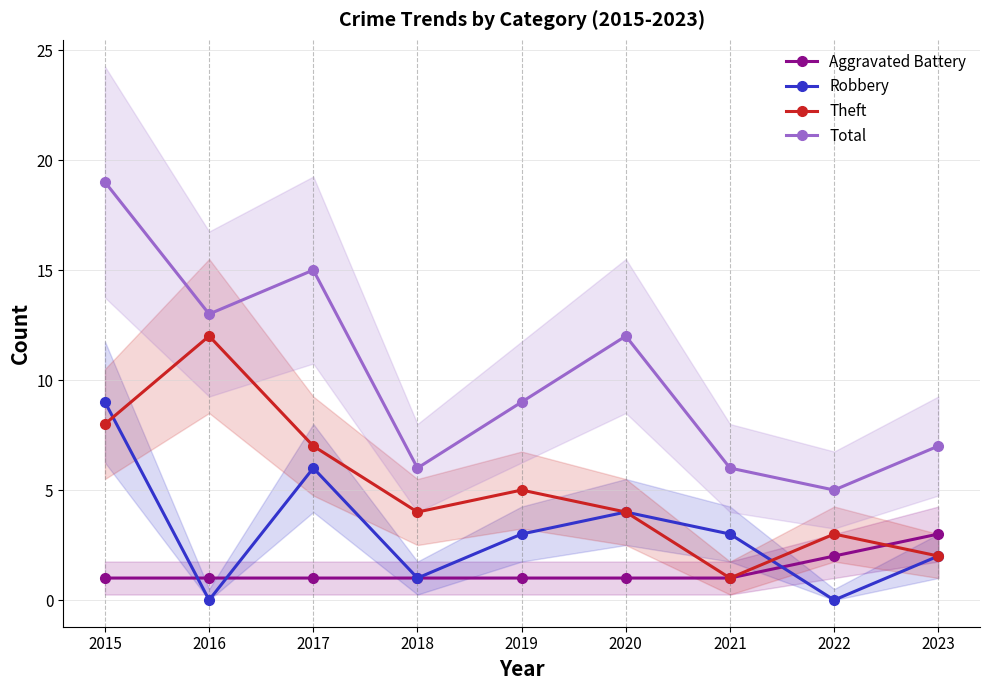

What is the value of the Aggravated Battery point at the 5th from the left?

1